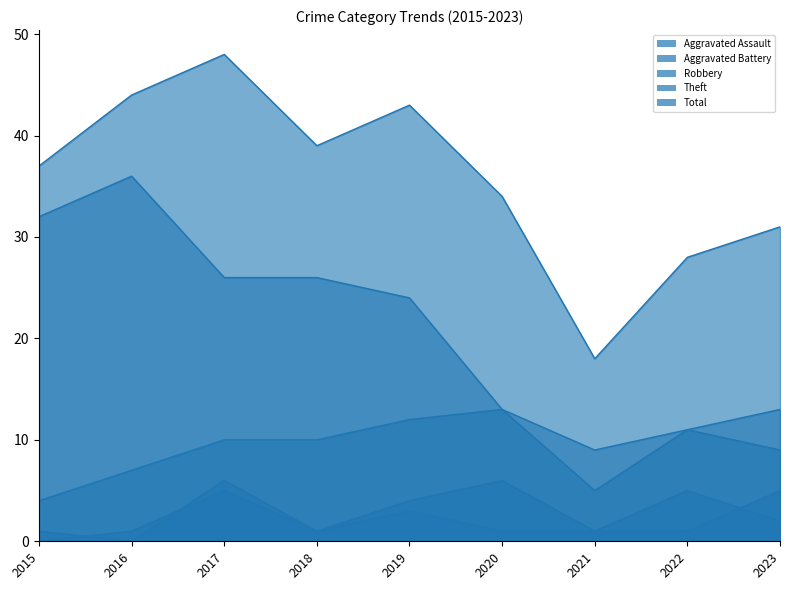

True or false: Aggravated Battery and Robbery intersect in this chart.

False